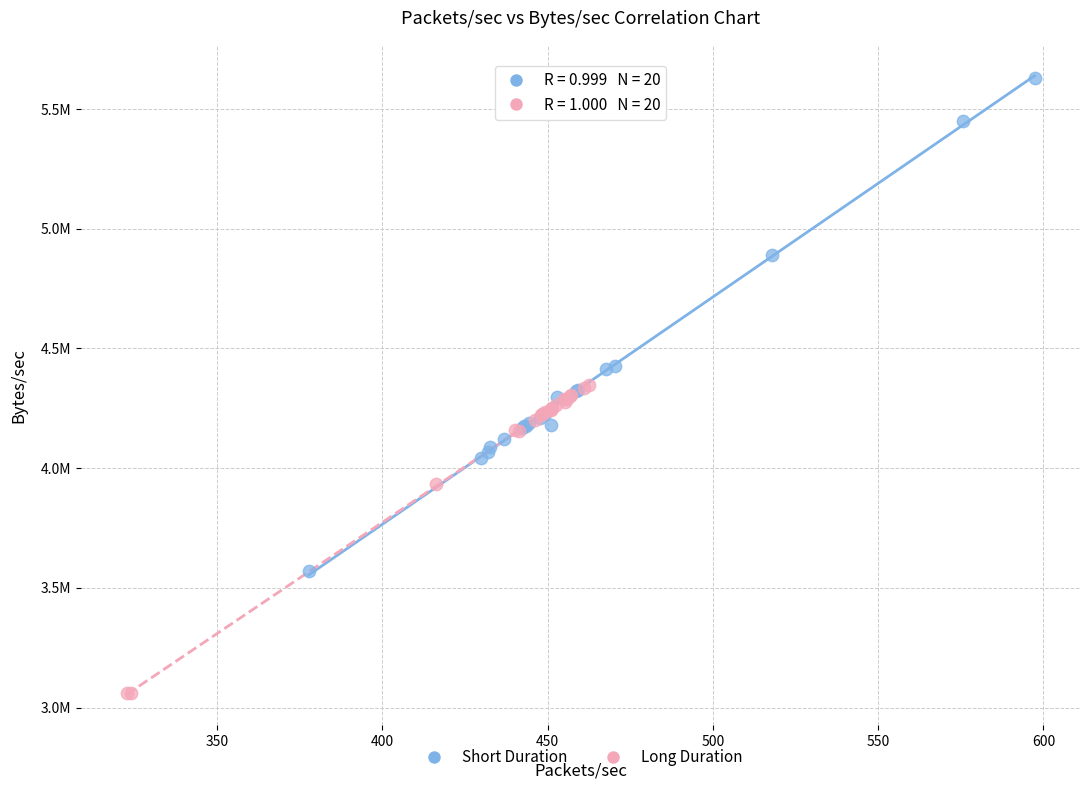

What are all the series names shown in the legend?

Short Duration, Long Duration